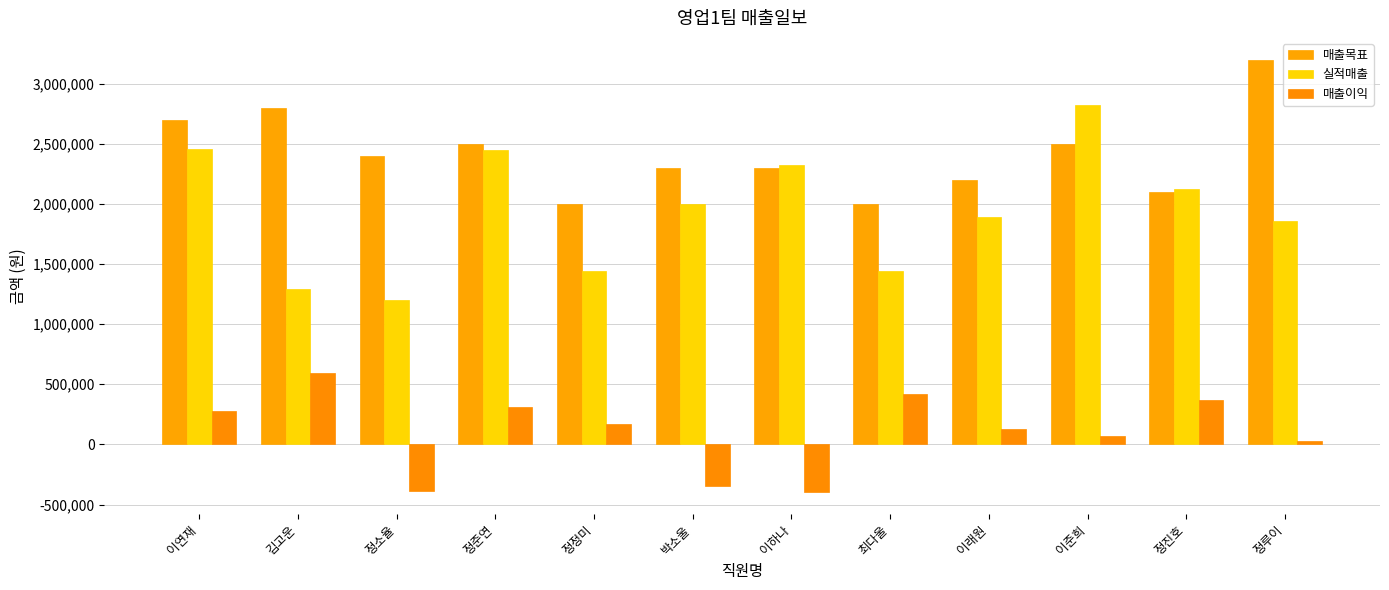

True or false: 매출이익 has a value of 420000 at 최다울.

True